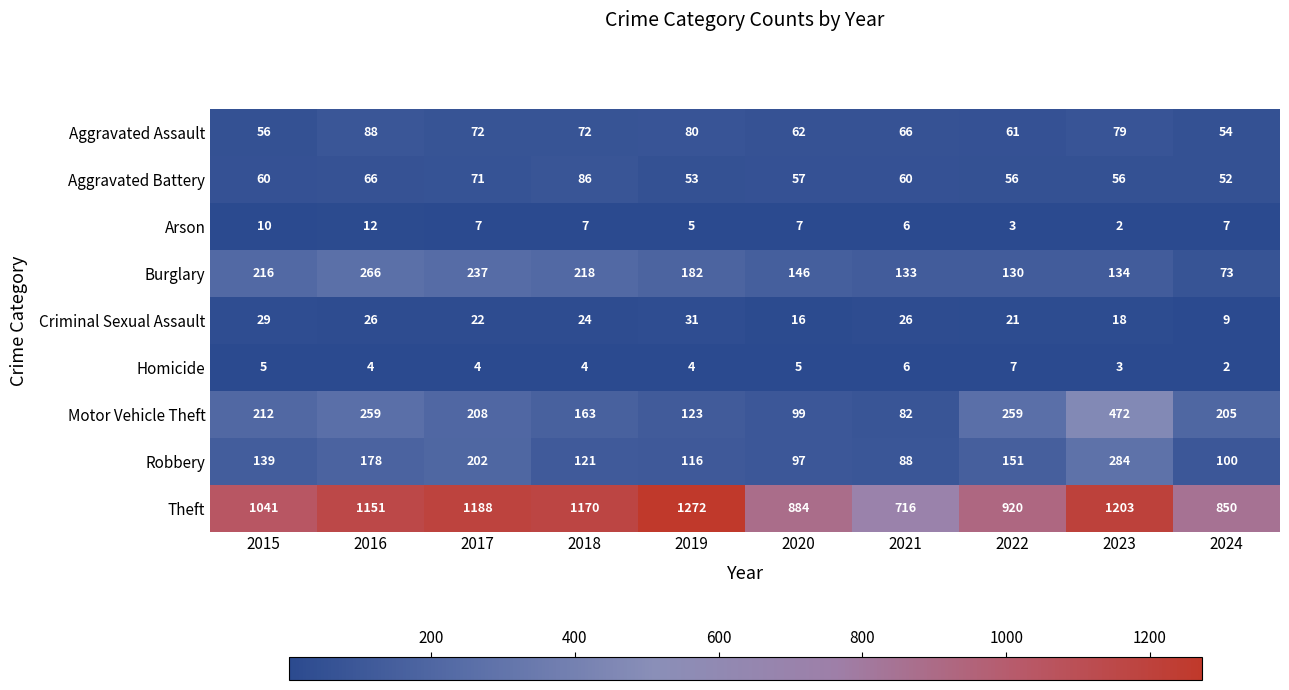

At how many categories does at least one series exceed 411?

10